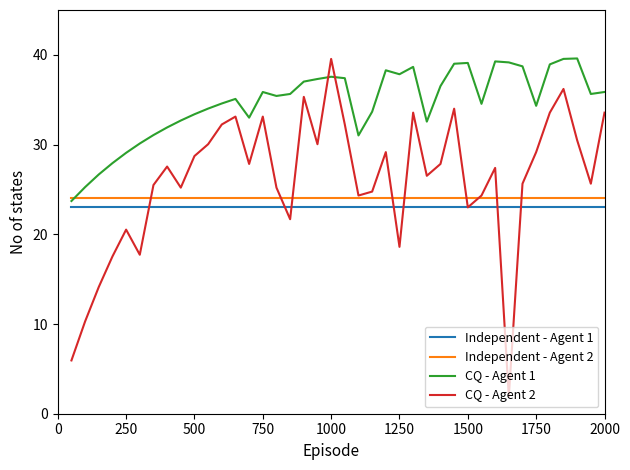

What is the highest value of the Independent - Agent 2 series?

24.0